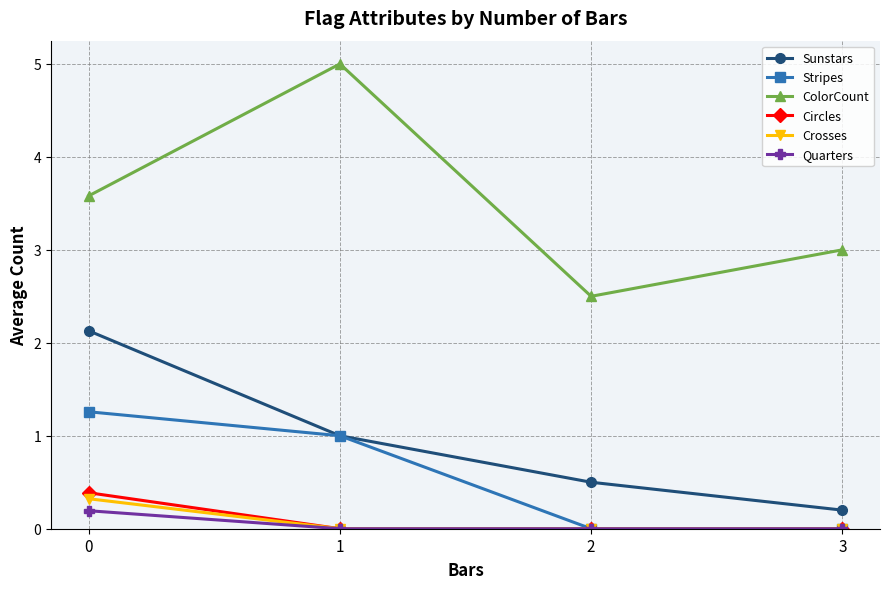

What is the difference between the maximum and minimum values in the Sunstars series?

1.9